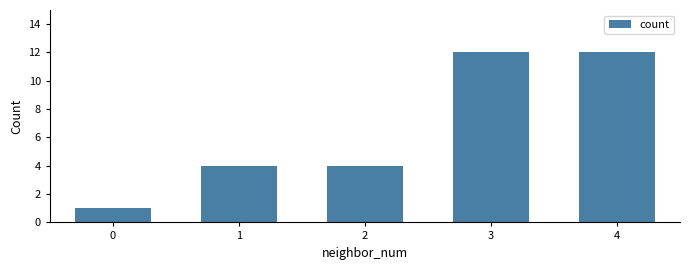

The chart shows a value of 19 at 4. True or false?

False